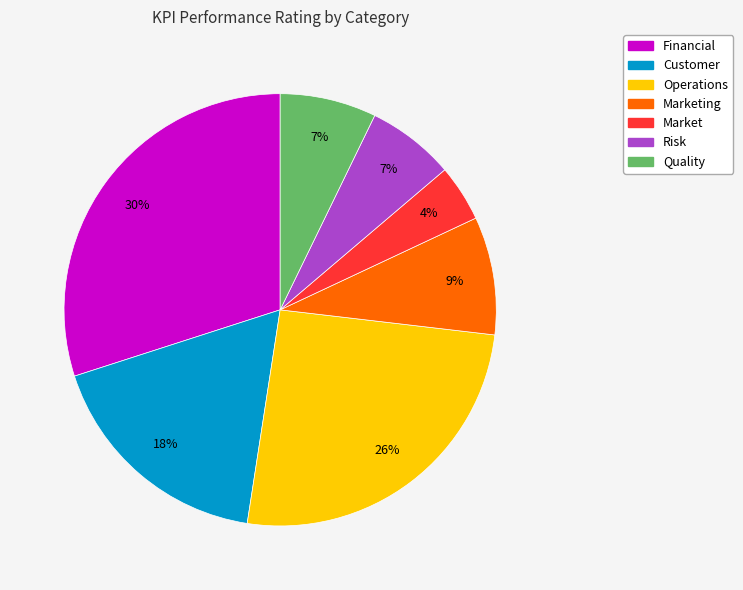

To the nearest percent, what is the difference between the largest and smallest slice percentages?

26%